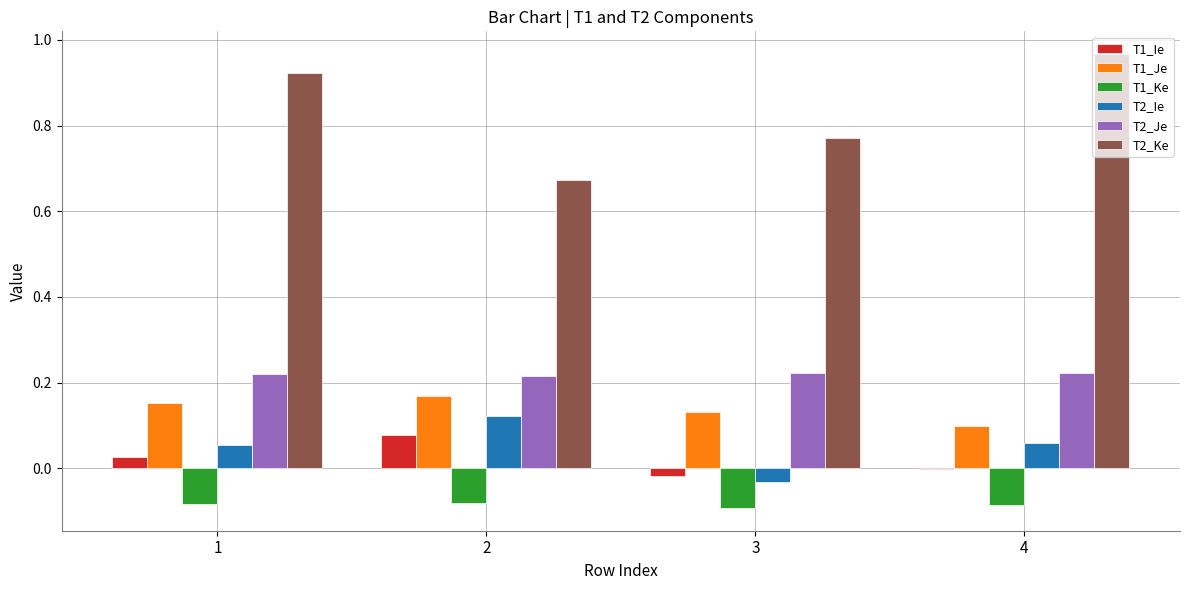

At which category does the chart reach its peak across all series?

4